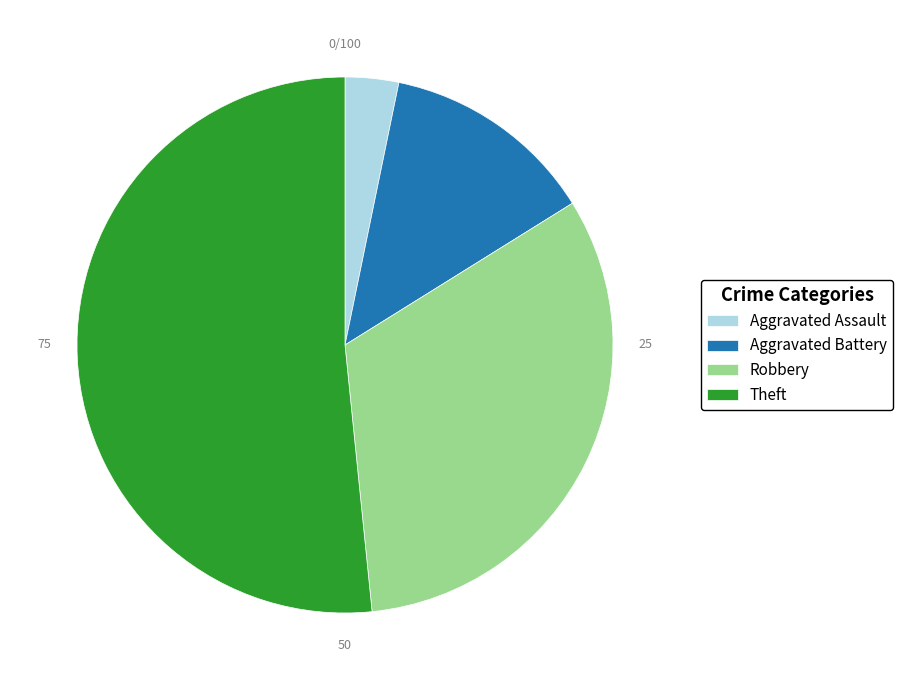

Is the sum of Aggravated Assault and Robbery greater than half?

No